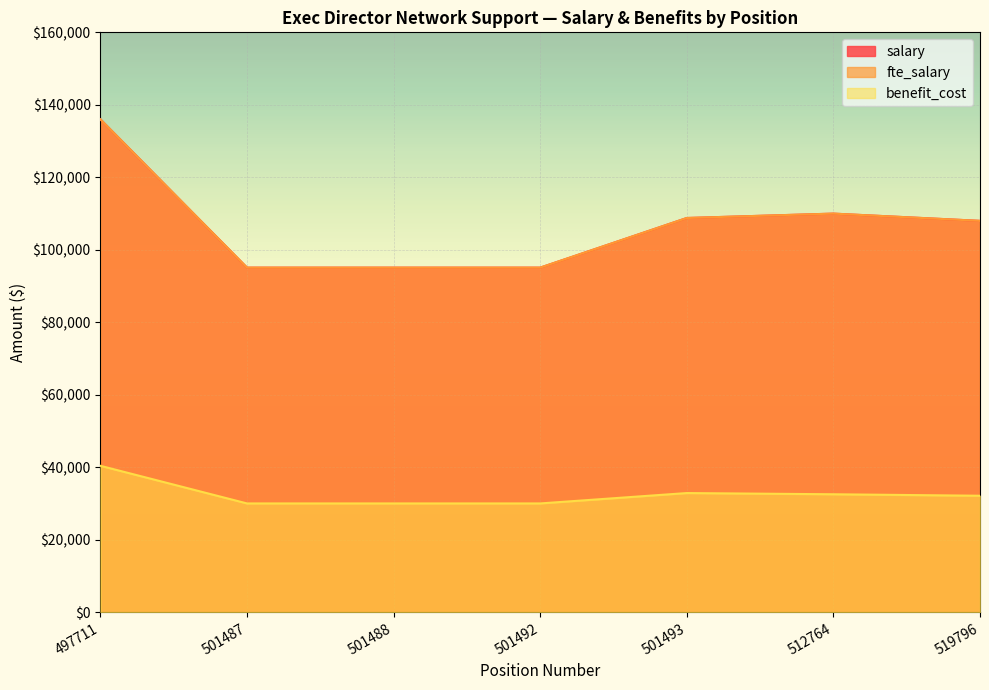

At which label does fte_salary first exceed 108000?

497711